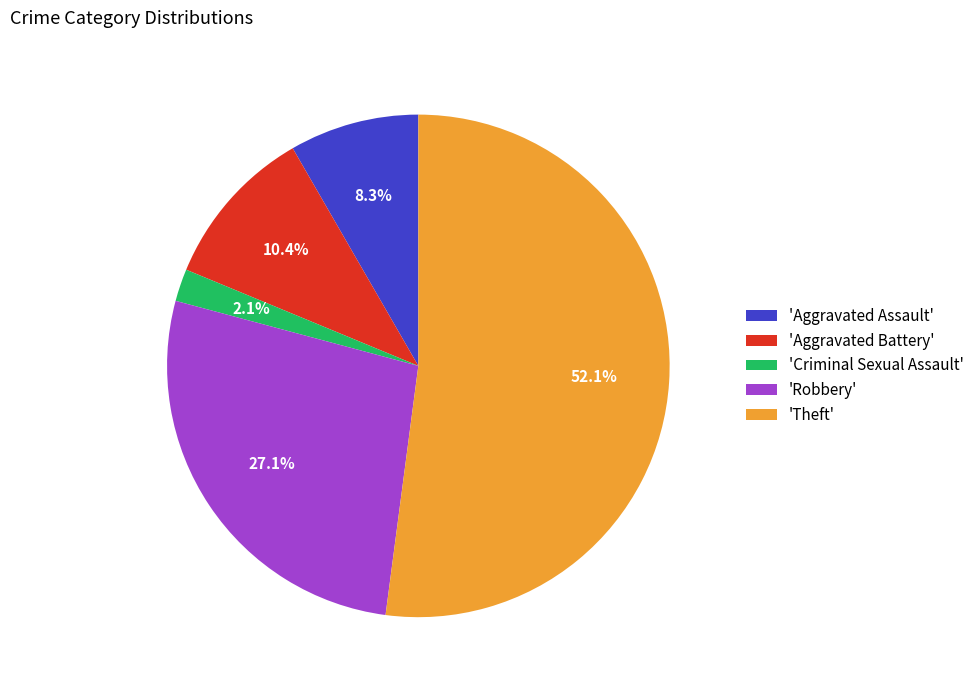

Count the number of slices in the pie.

5